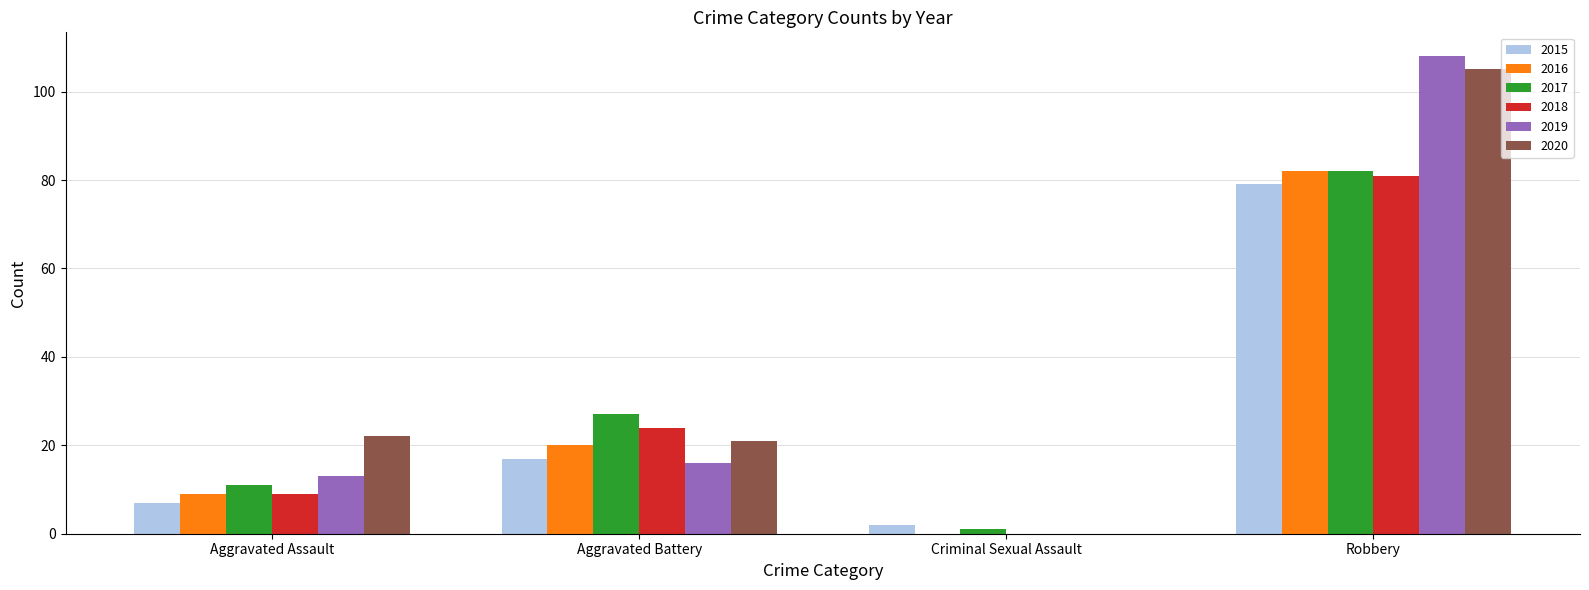

Reading left to right, what are all the values shown in this chart?

2015: 7	17	2	79
2016: 9	20	0	82
2017: 11	27	1	82
2018: 9	24	0	81
2019: 13	16	0	108
2020: 22	21	0	105